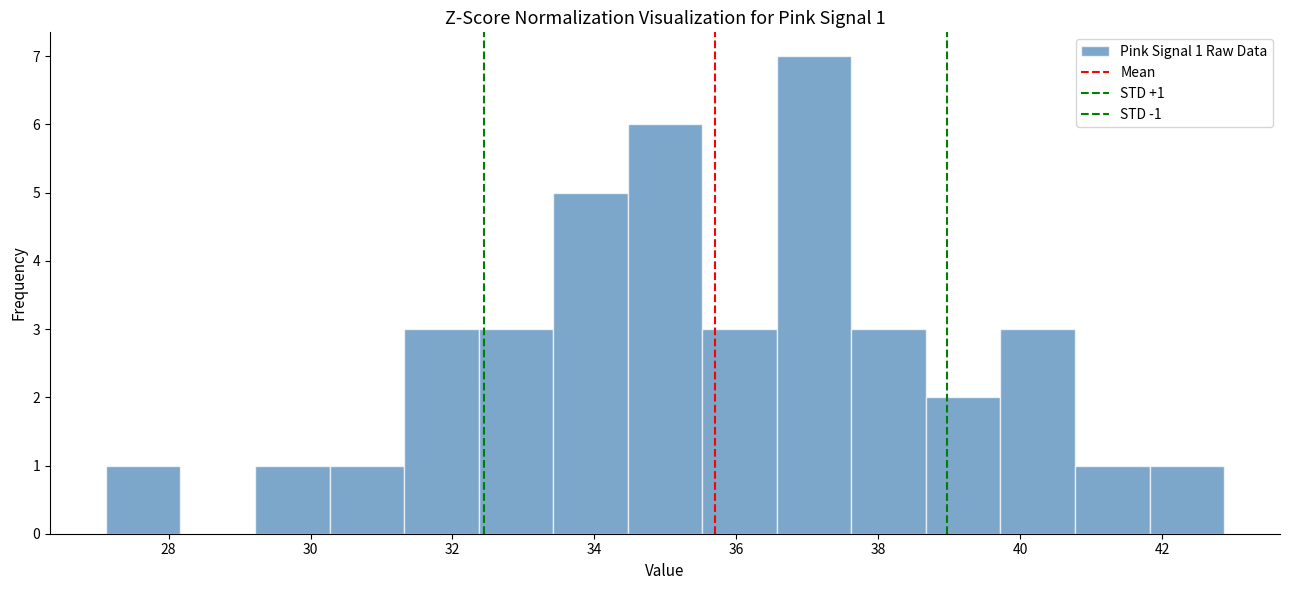

Over which range of the x-axis is the bar tallest?

36.6 to 37.6